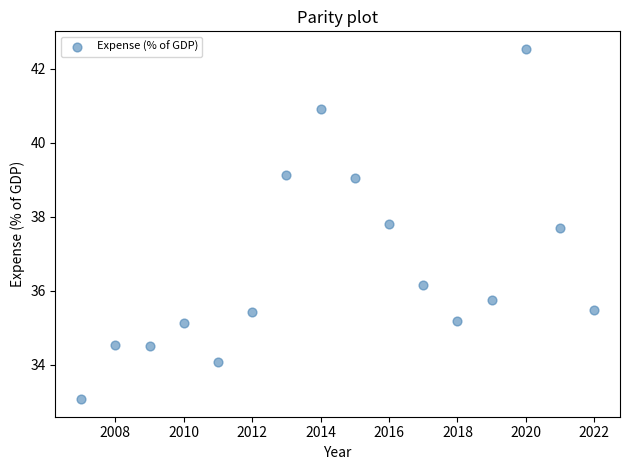

What is the range of X values (max minus min)?

15.0